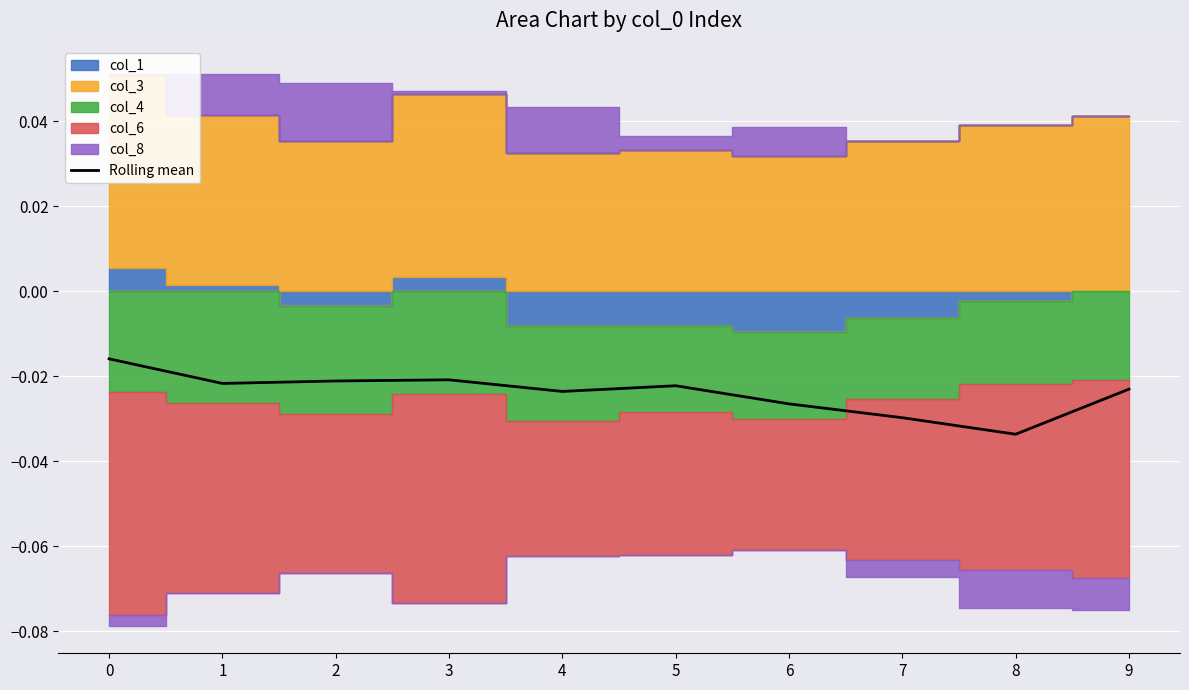

True or false: the data shows -0.1 at 7.

False